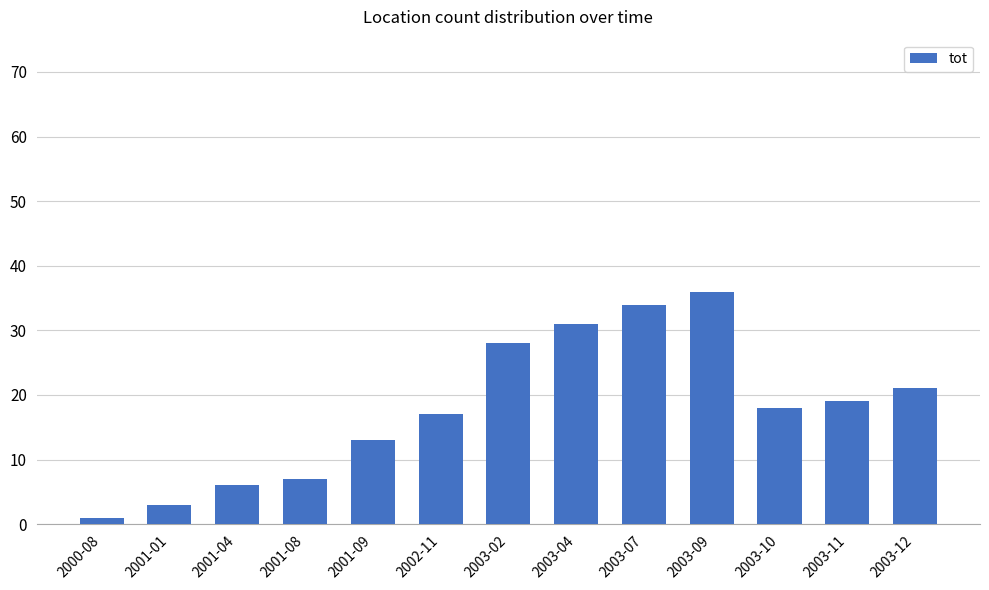

What is the average value?

18